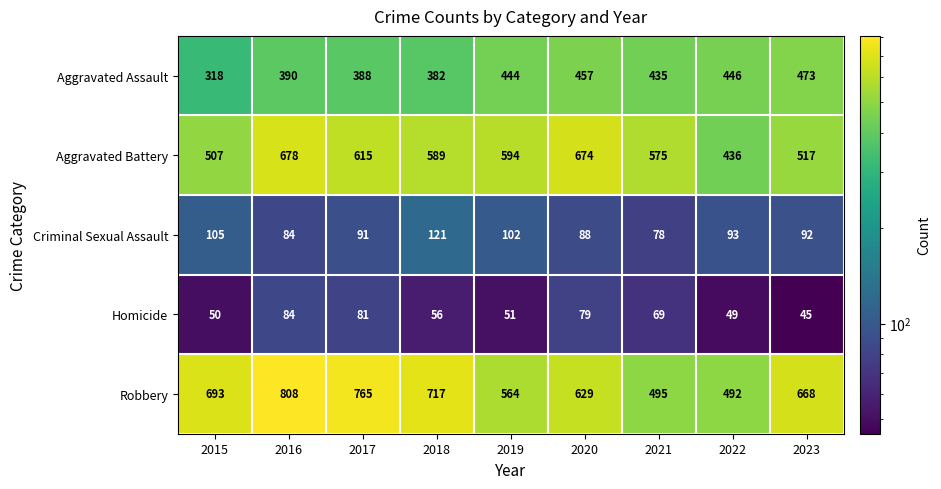

List the series in order of their peak value, highest first.

Robbery, Aggravated Battery, Aggravated Assault, Criminal Sexual Assault, Homicide